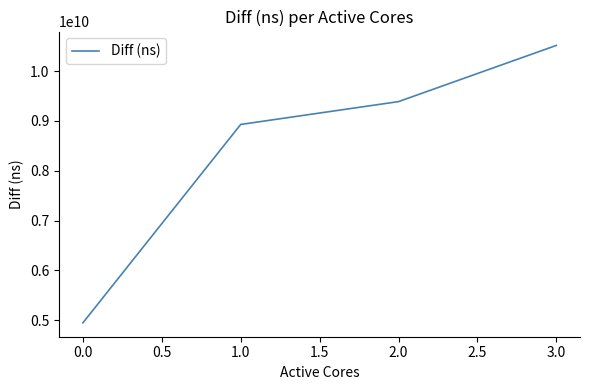

Reading right to left, what are all the values shown in this chart?

10515687138	9388349027	8930147976	4949577718